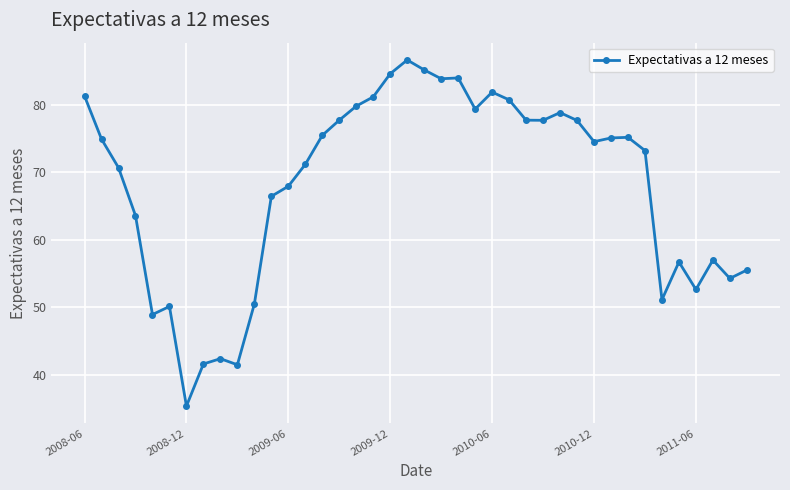

What is the difference between the maximum and minimum values?

51.2